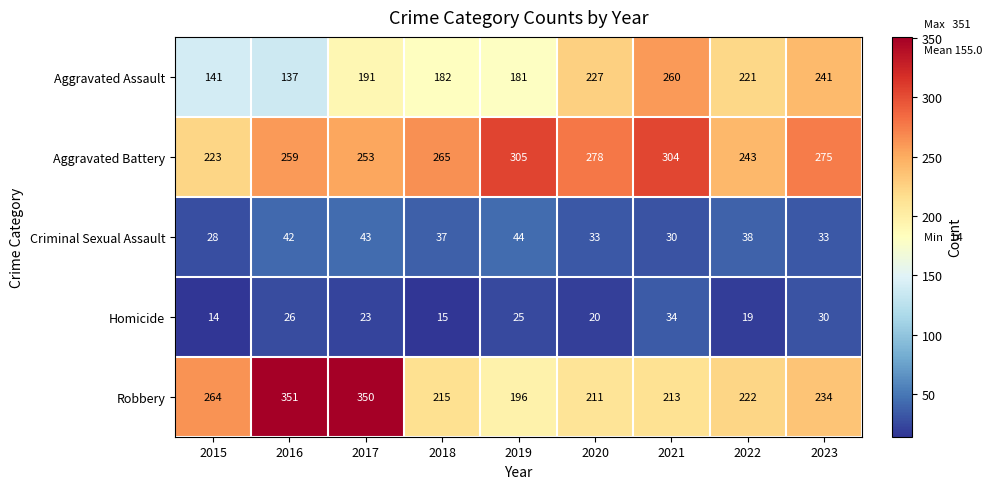

At which category is the sum across all series the highest?

2017